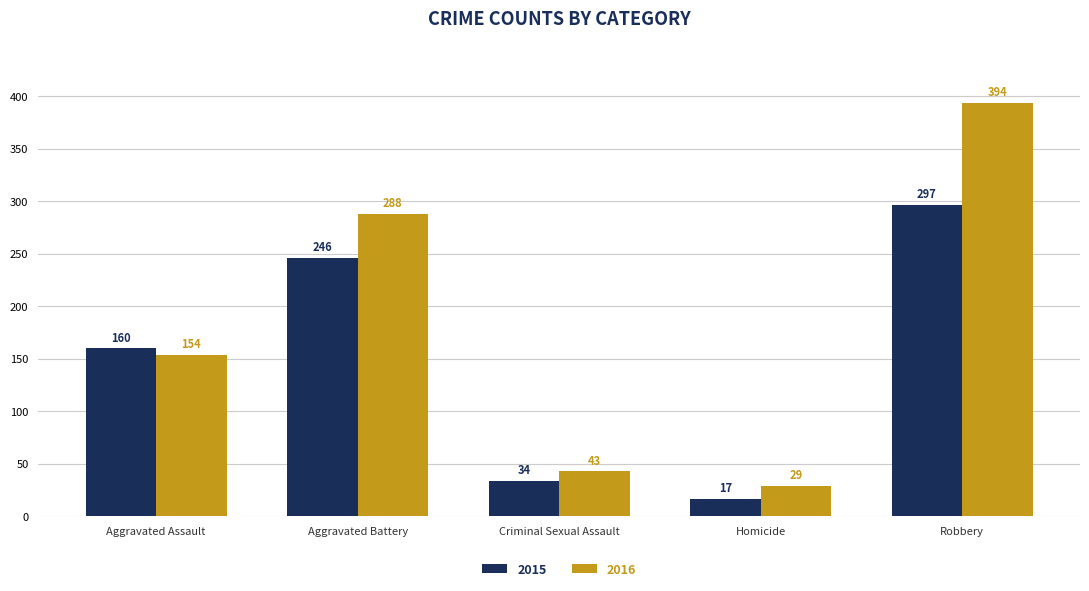

Reading left to right, list all the values displayed in this chart.

2015: Aggravated Assault=160	Aggravated Battery=246	Criminal Sexual Assault=34	Homicide=17	Robbery=297
2016: Aggravated Assault=154	Aggravated Battery=288	Criminal Sexual Assault=43	Homicide=29	Robbery=394